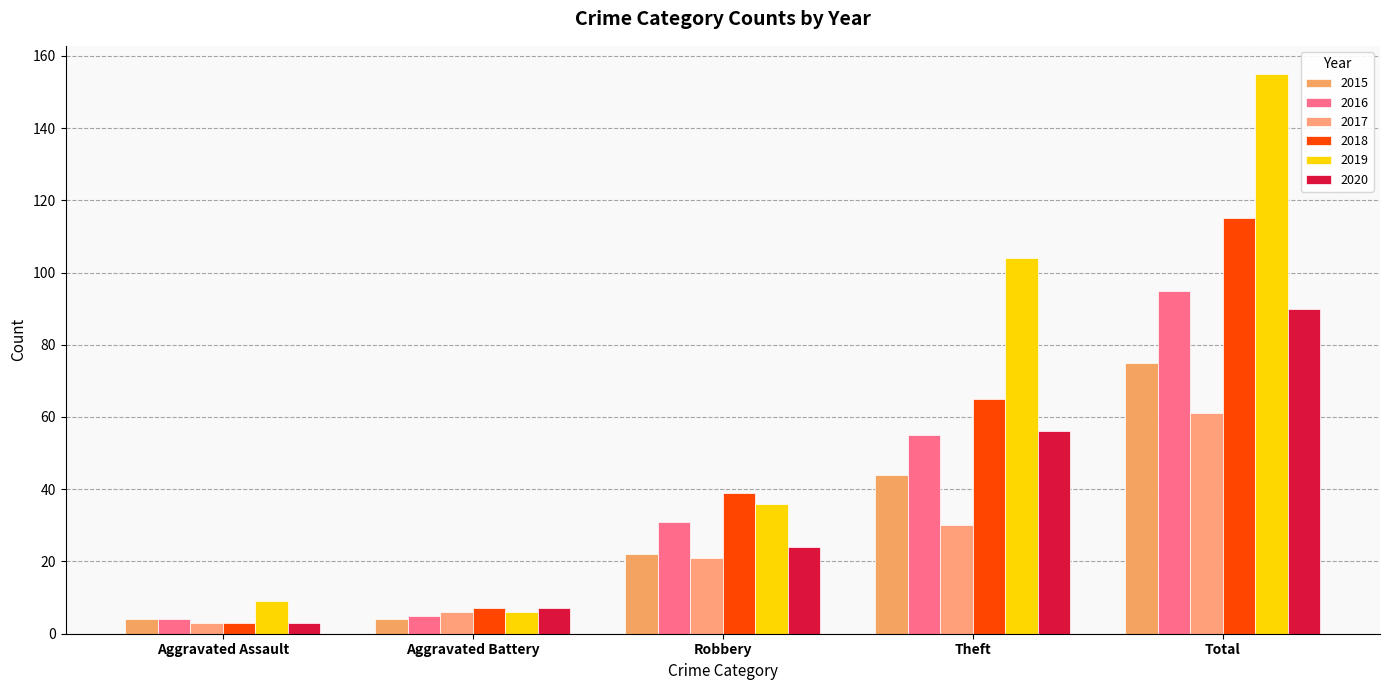

Rank the series by their maximum value, from highest to lowest.

2019, 2018, 2016, 2020, 2015, 2017